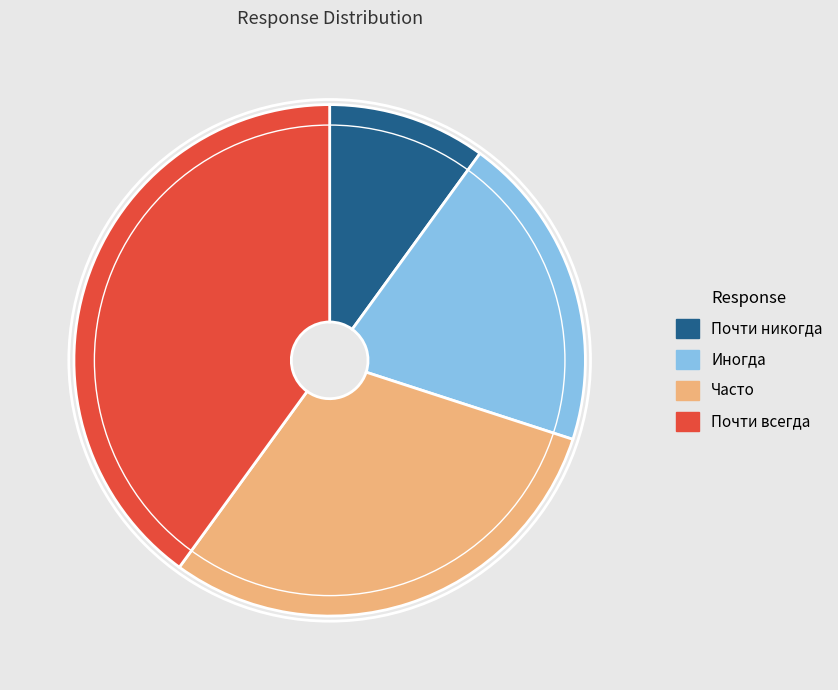

The Почти всегда slice represents 40% of the pie. True or false?

True